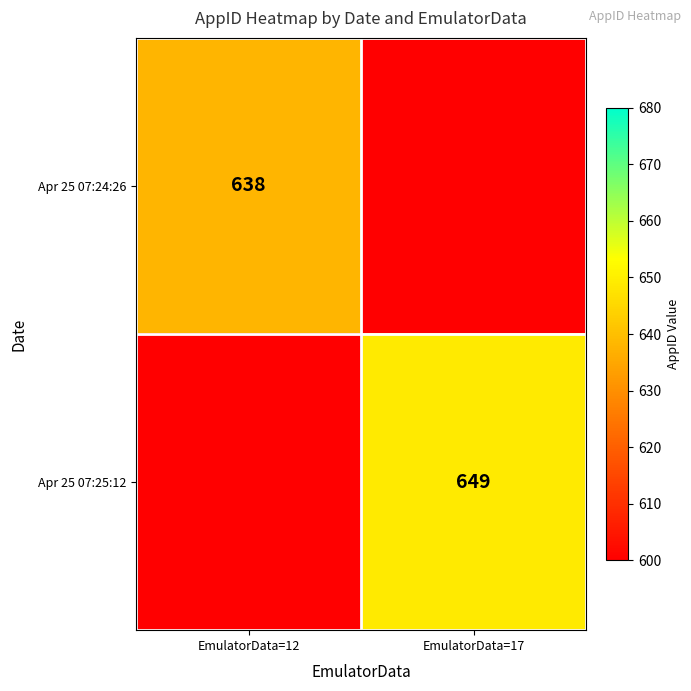

Is it true that Apr 25 07:25:12 equals 649 at EmulatorData=17?

True